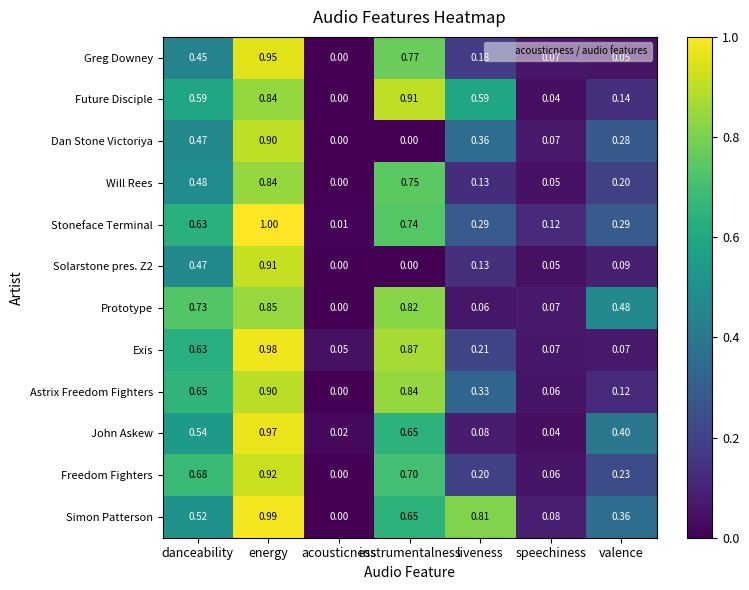

Where is Stoneface Terminal nearest to the value 0?

acousticness